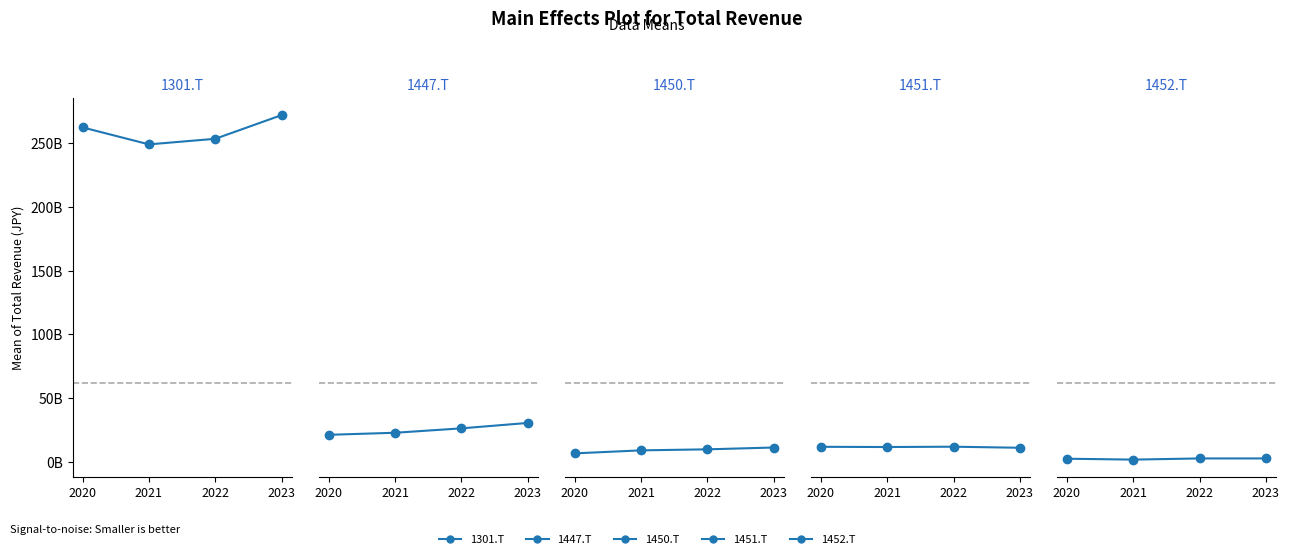

Reading left to right, list all the values displayed in this chart.

1301.T: 2020=262519000000	2021=249197000000	2022=253575000000	2023=272167000000
1447.T: 2020=21224761000	2021=22830151000	2022=26286226000	2023=30528153000
1450.T: 2020=6662518000	2021=9011368000	2022=9824388000	2023=11246057000
1451.T: 2020=11805988000	2021=11632122000	2022=11888106000	2023=11047187000
1452.T: 2020=2448475000	2021=1754959000	2022=2673615000	2023=2673615000